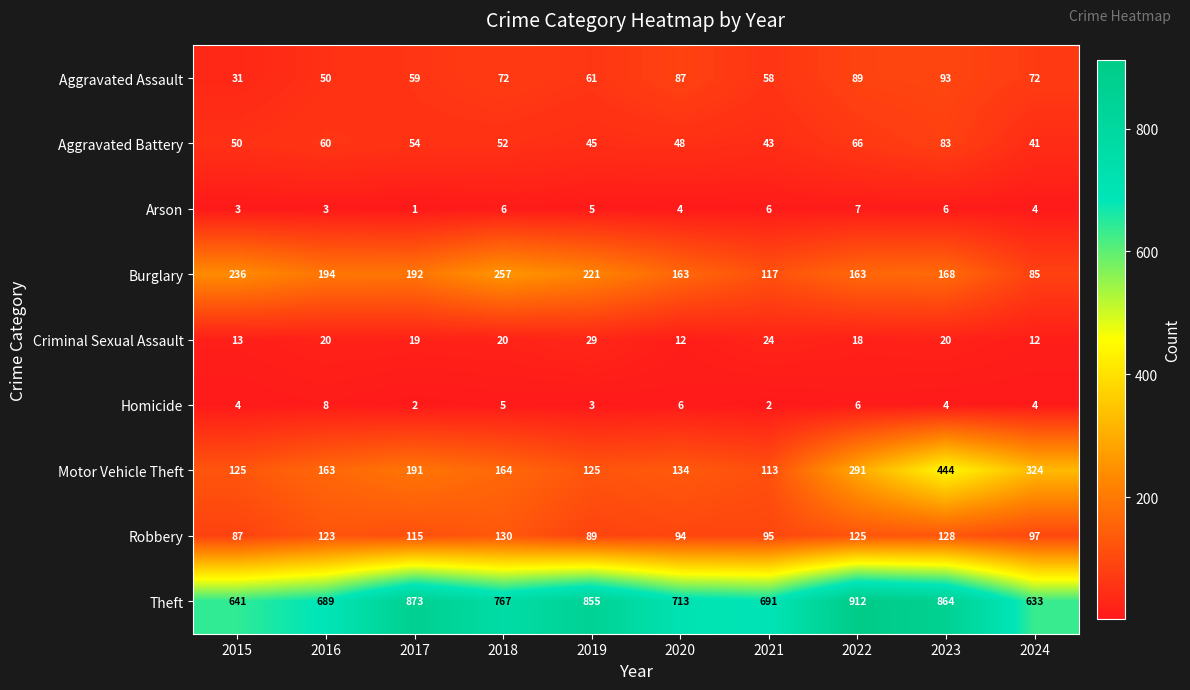

What is the sum of the Criminal Sexual Assault values at 2024 and 2019?

41